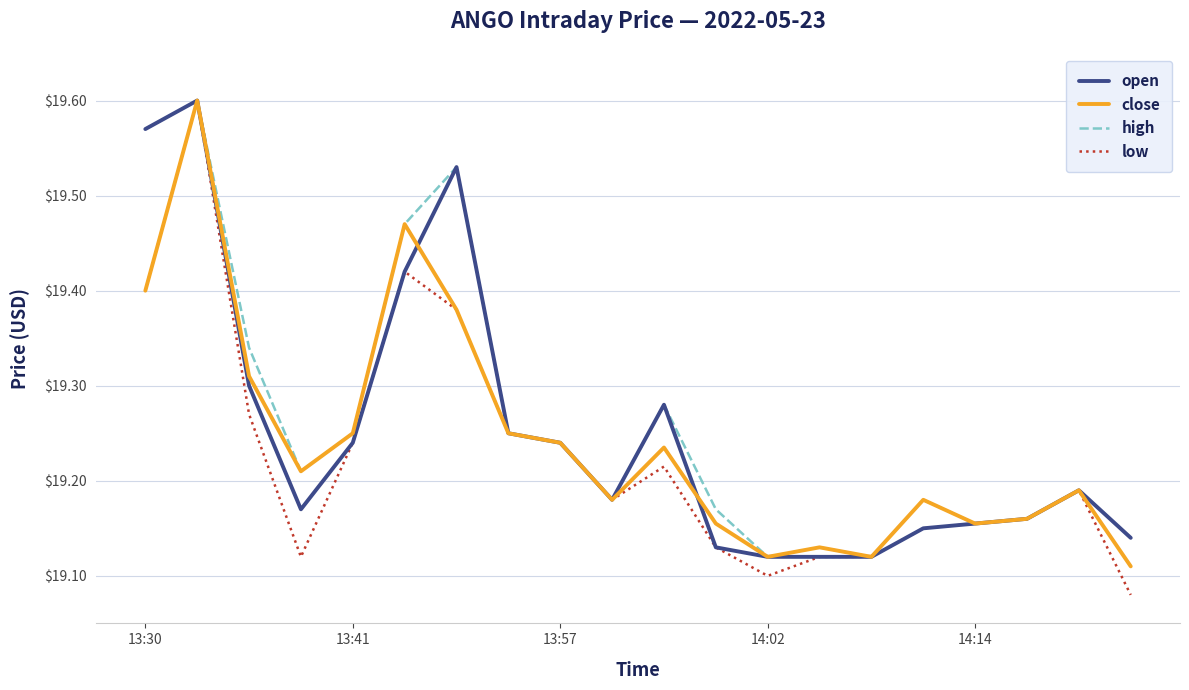

List the series in order of their overall mean, lowest first.

low, close, open, high